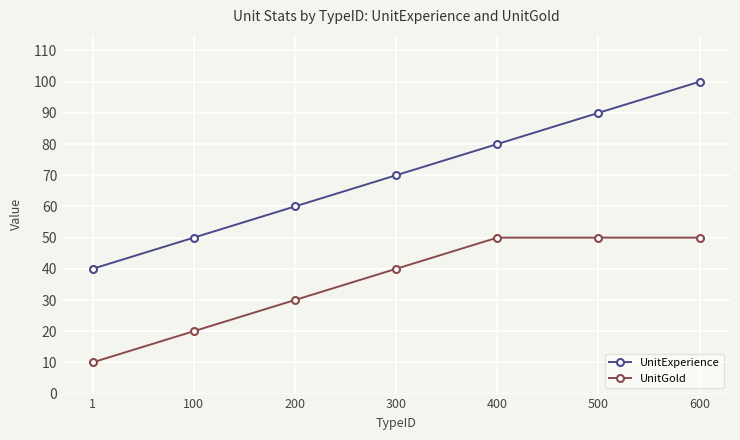

How many categories are shown in the chart?

7